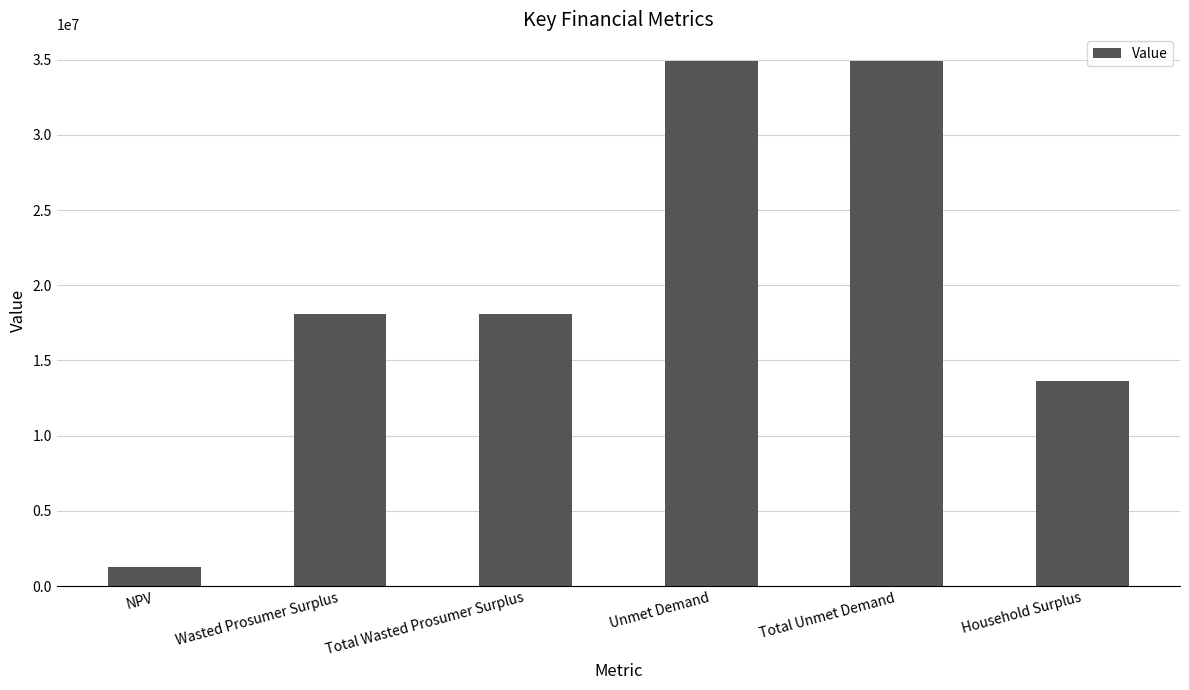

What is the label of the 6th bar from the left?

Household Surplus